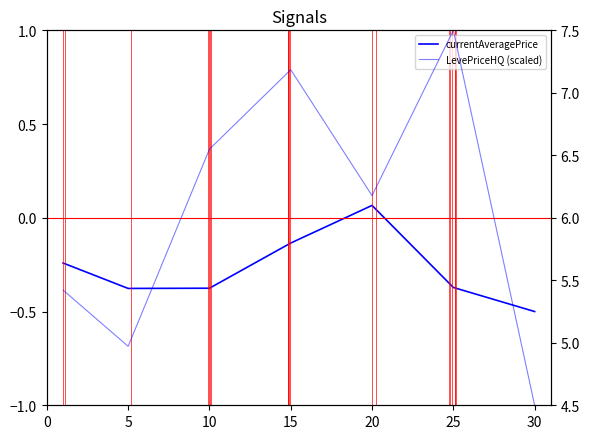

Which category has the lowest value across all series?

30